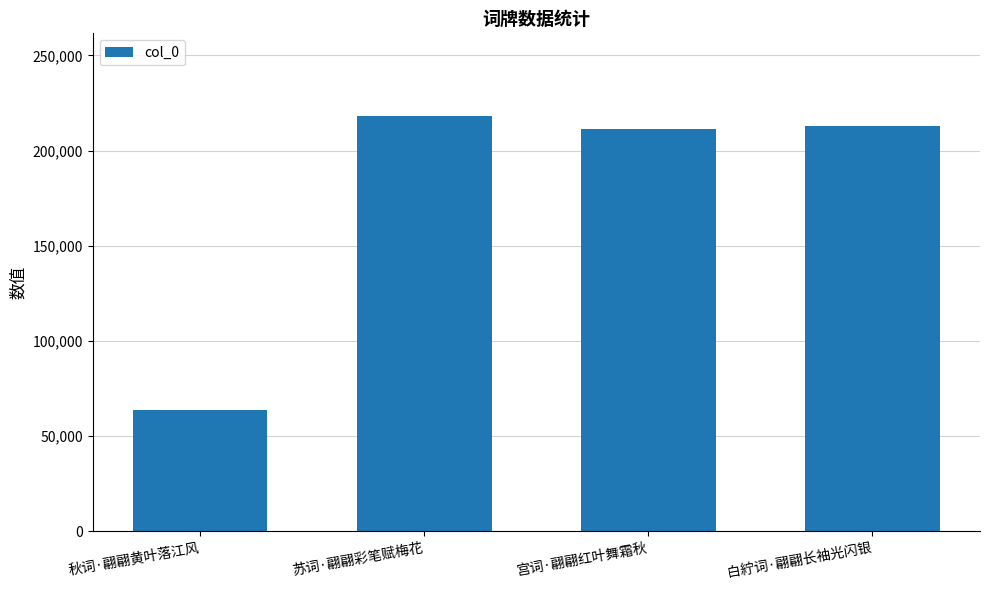

Where does the data first go above 212982?

苏词·翩翩彩笔赋梅花